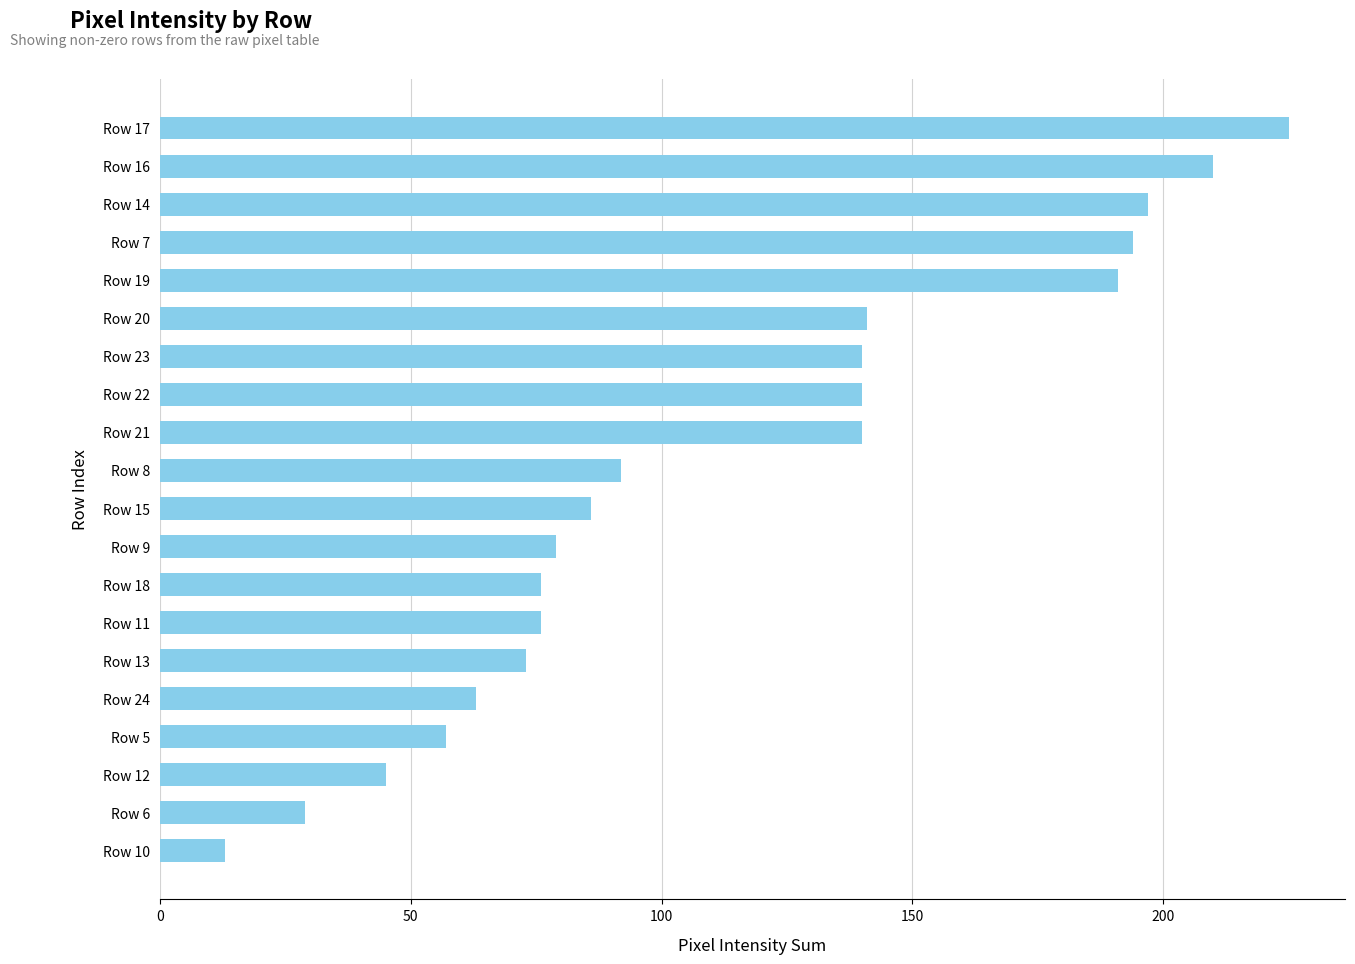

What is the change in value from Row 9 to Row 10?

-66